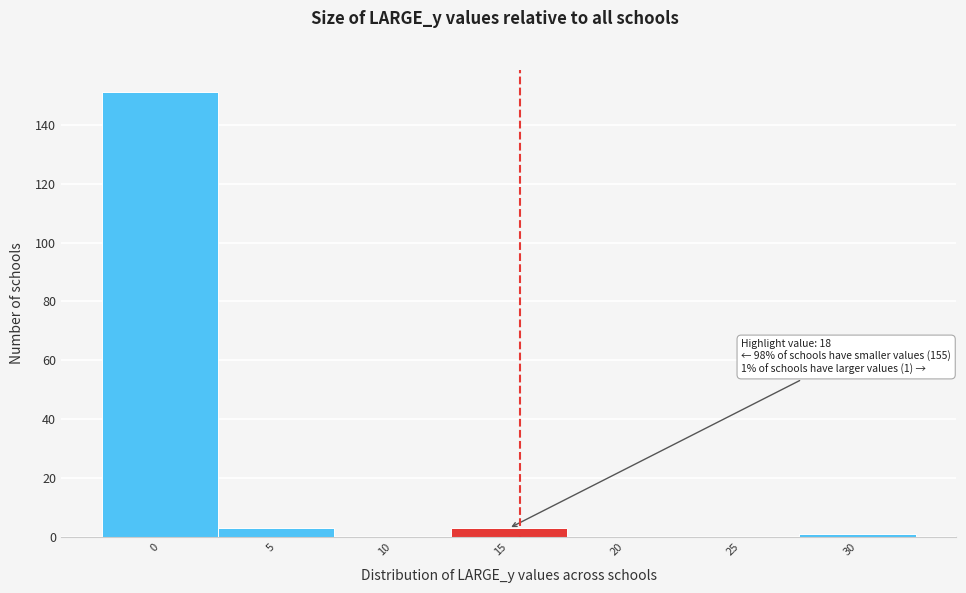

Reading left to right, list all the values displayed in this chart.

0=151	5=3	10=0	15=3	20=0	25=0	30=1